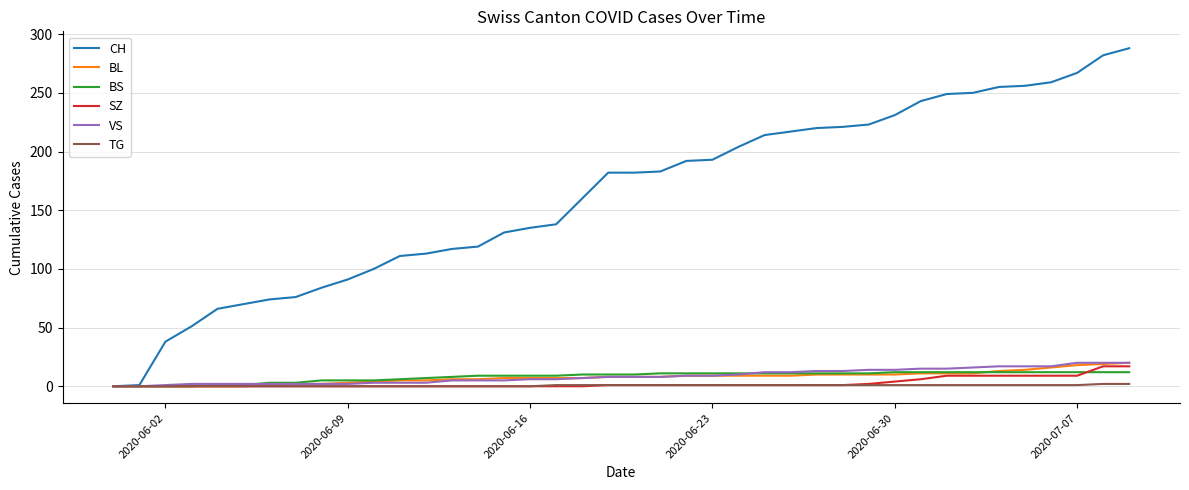

Which series has the largest range (max minus min)?

CH